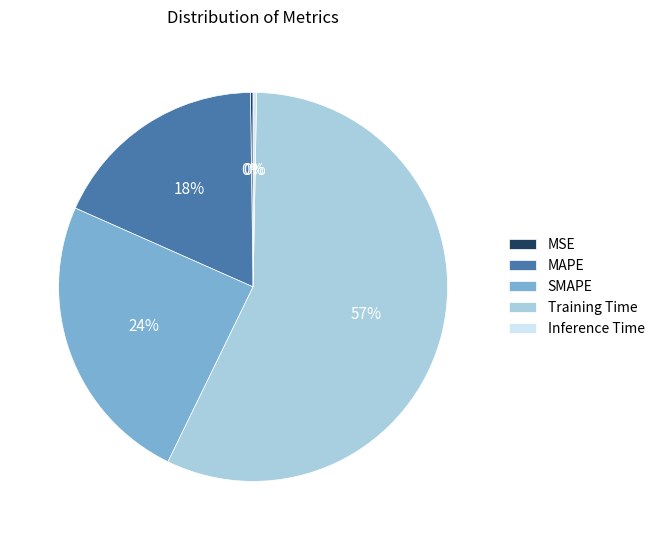

What is the largest slice in the pie chart?

Training Time